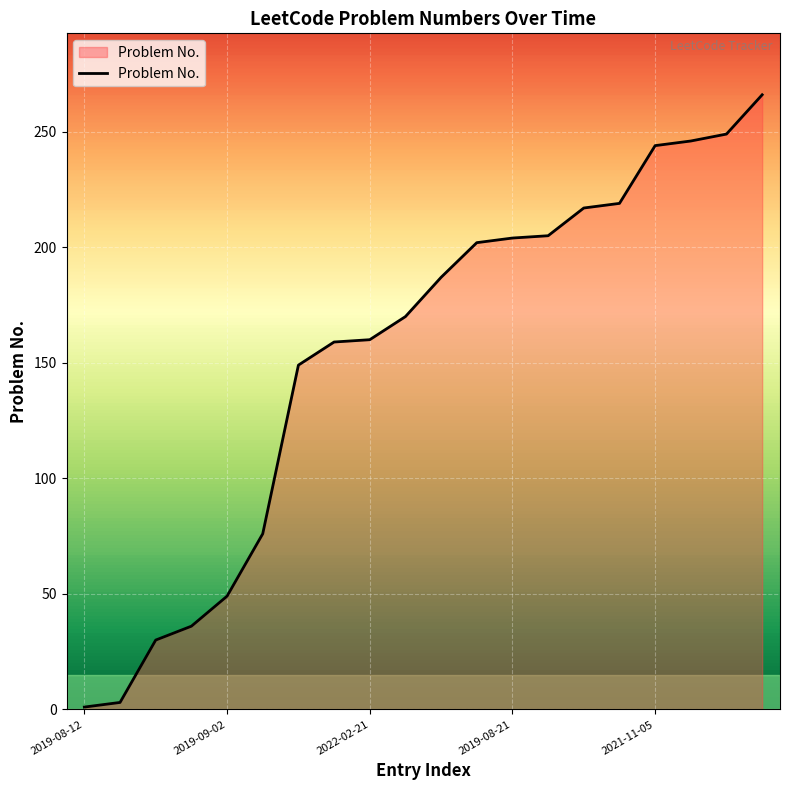

What is the maximum value shown in the chart?

266